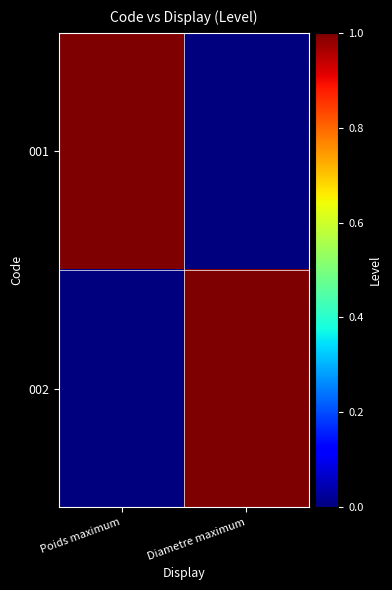

At how many categories does at least one series exceed 0?

2